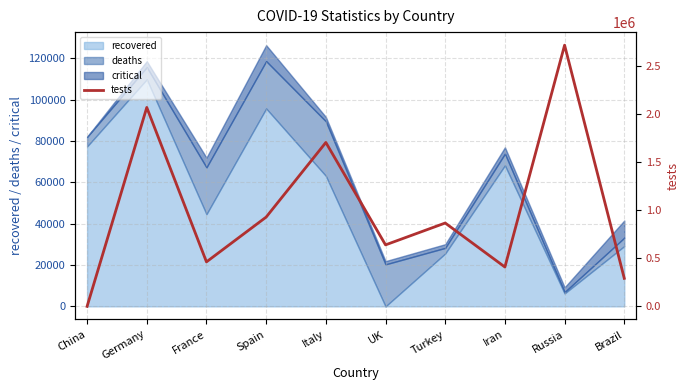

What is the highest value of the recovered series?

109800